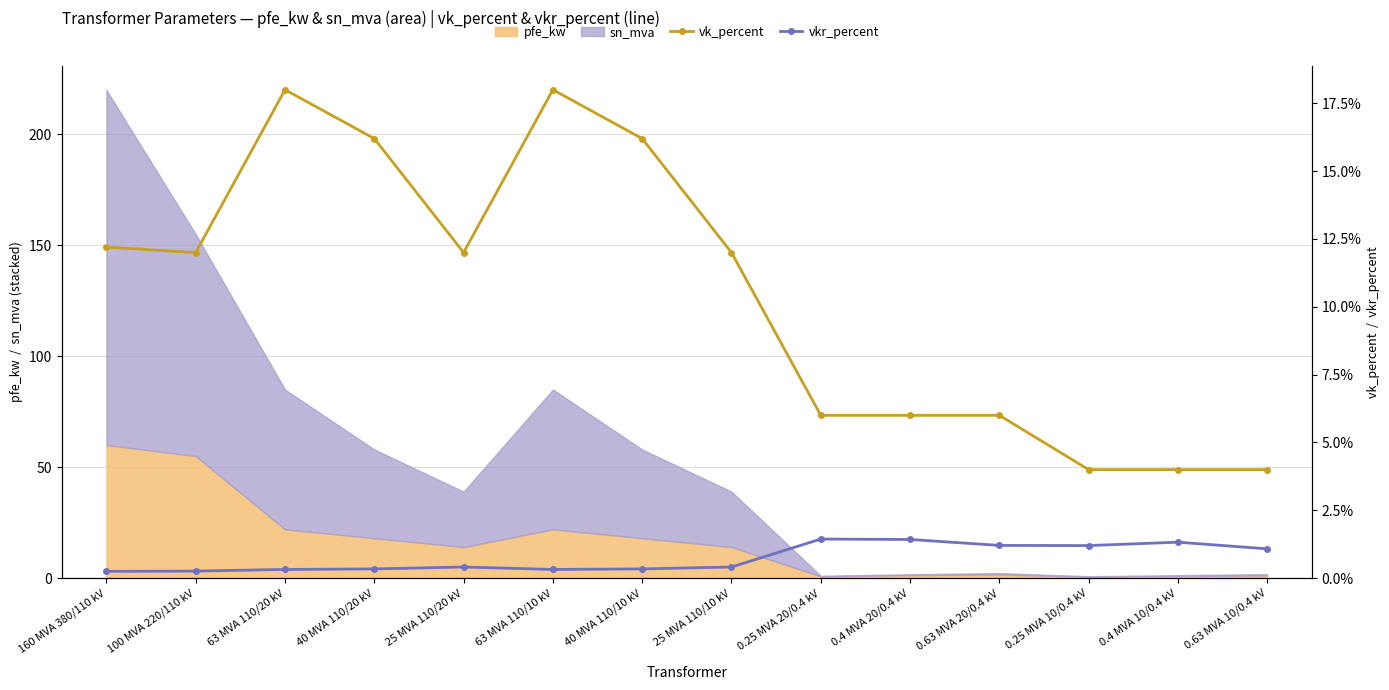

The value of vkr_percent at 63 MVA 110/20 kV is 0.2. True or false?

False